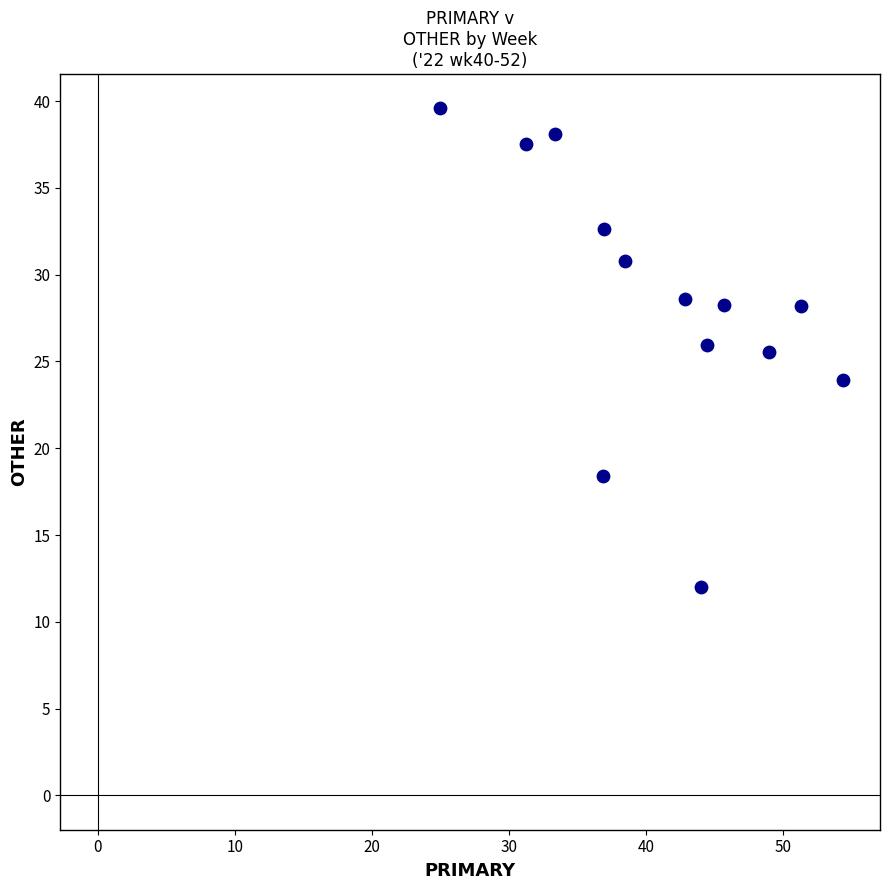

What is the range of X values (max minus min)?

29.3